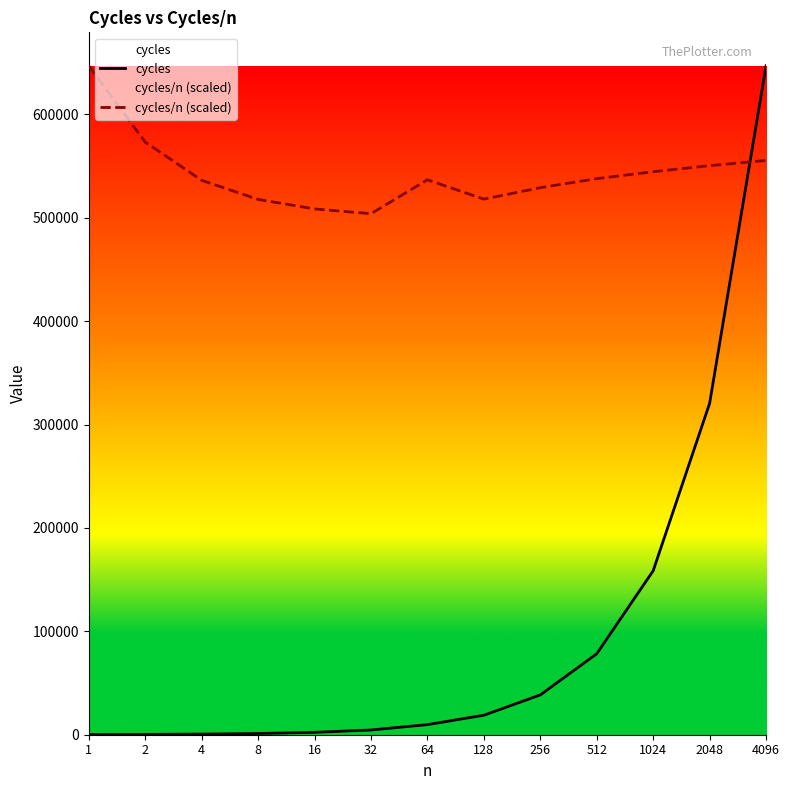

List the labels in order of cycles value, largest first.

4096, 2048, 1024, 512, 256, 128, 64, 32, 16, 8, 4, 2, 1